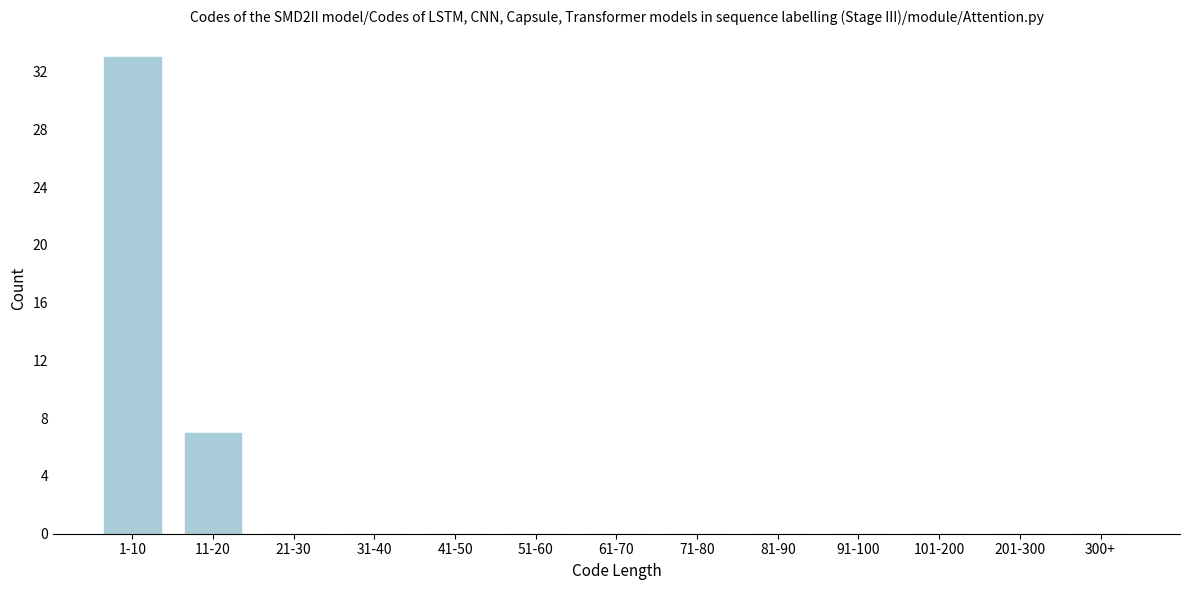

Reading right to left, what are all the values shown in this chart?

300+=0	201-300=0	101-200=0	91-100=0	81-90=0	71-80=0	61-70=0	51-60=0	41-50=0	31-40=0	21-30=0	11-20=7	1-10=33